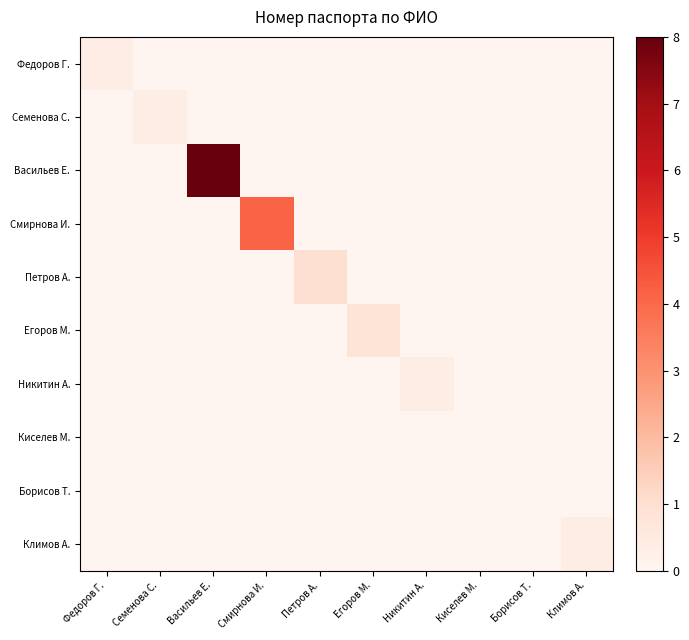

How many distinct data groups are displayed?

10